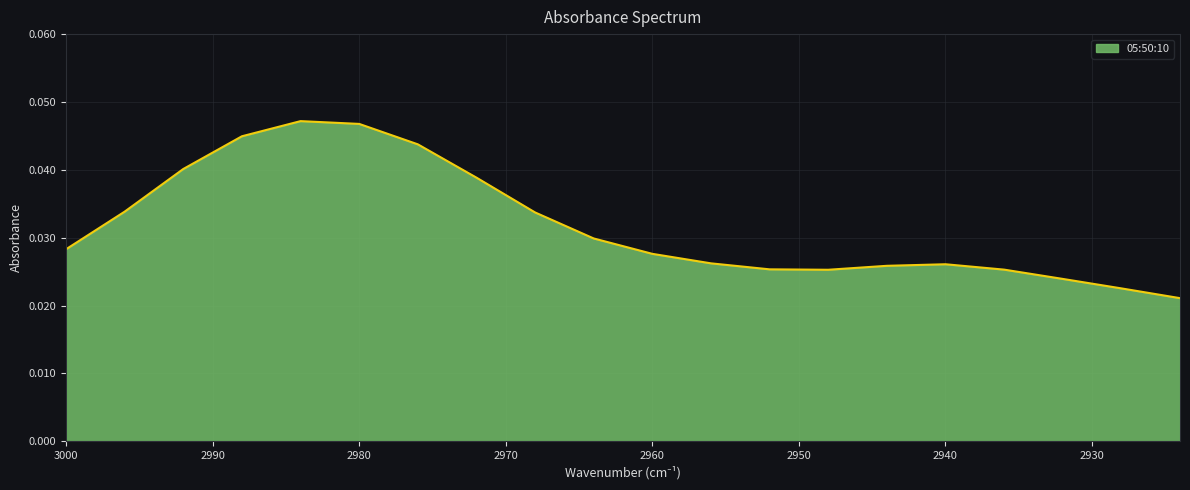

At which category does the chart reach its minimum across all series?

2924